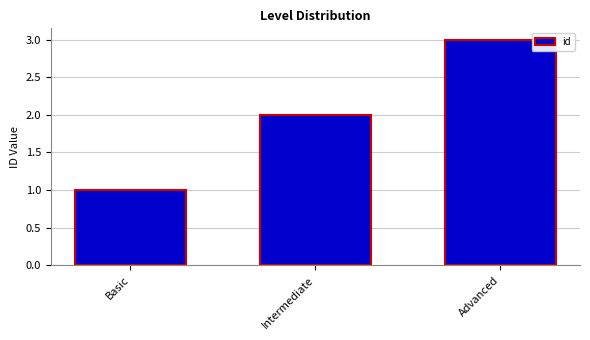

The value at Advanced is 3. True or false?

True